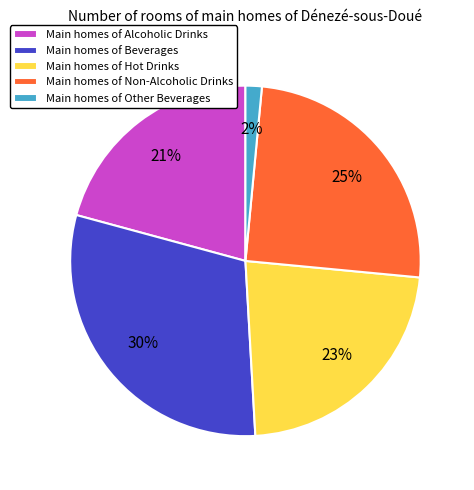

Combined, do Main homes of Other Beverages and Main homes of Alcoholic Drinks account for over 50%?

No